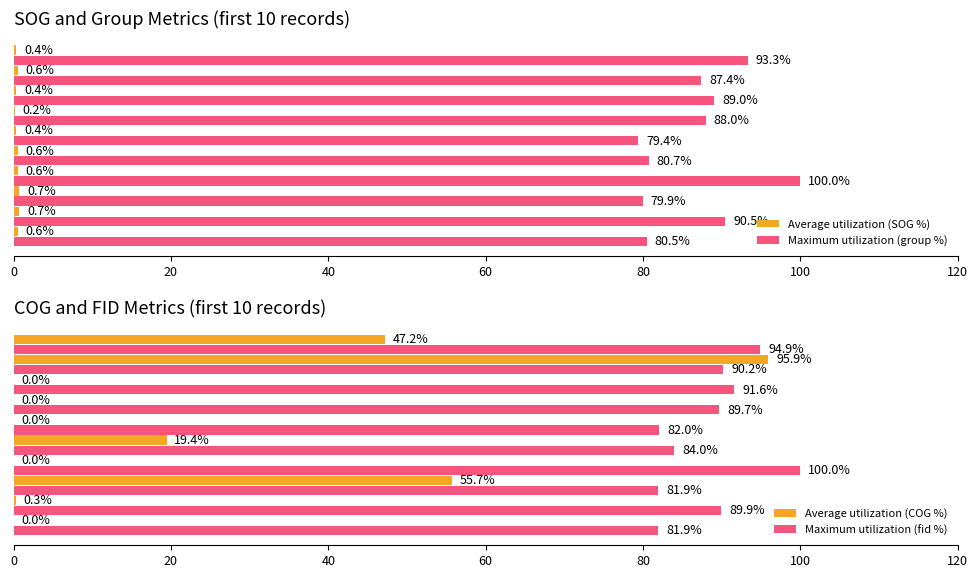

What is the difference between the maximum and minimum values in the Average utilization (SOG %) series?

0.6